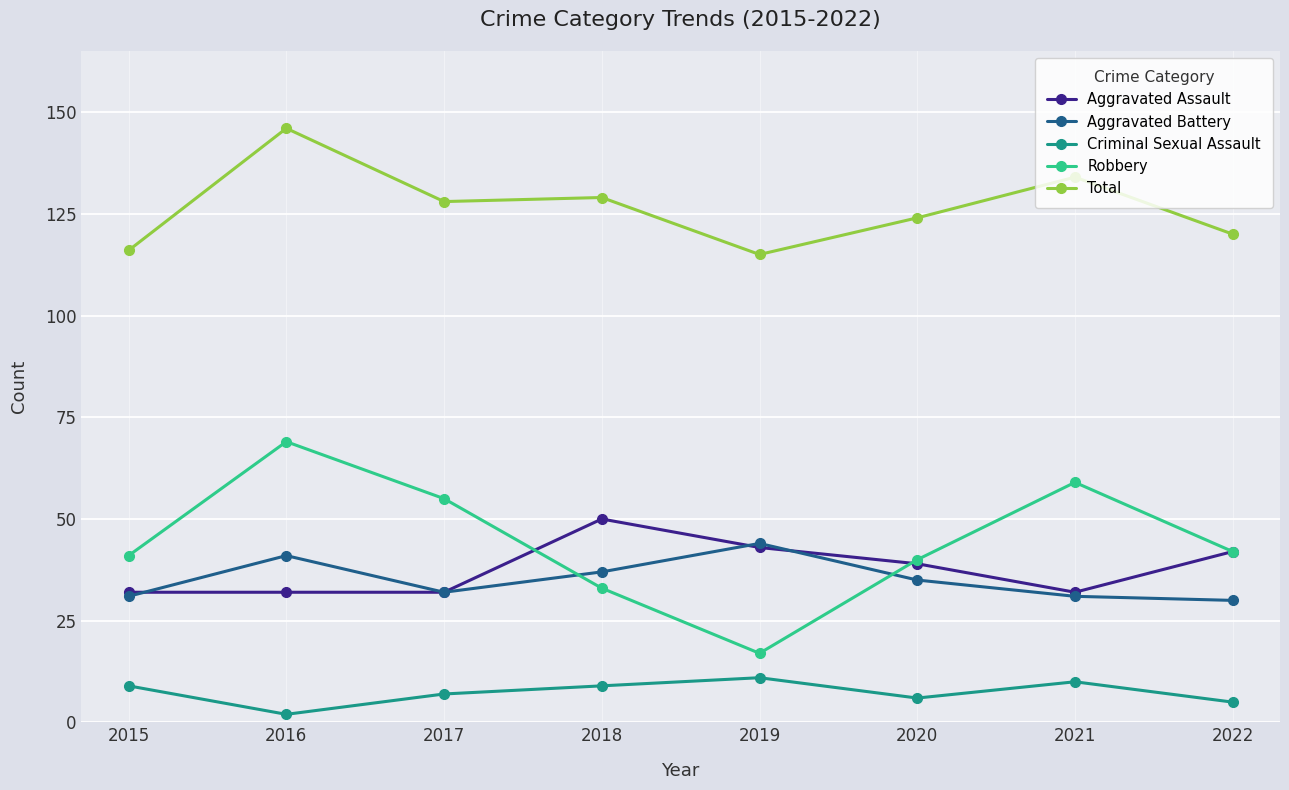

What is the spread (max minus min) of values at 2015?

107